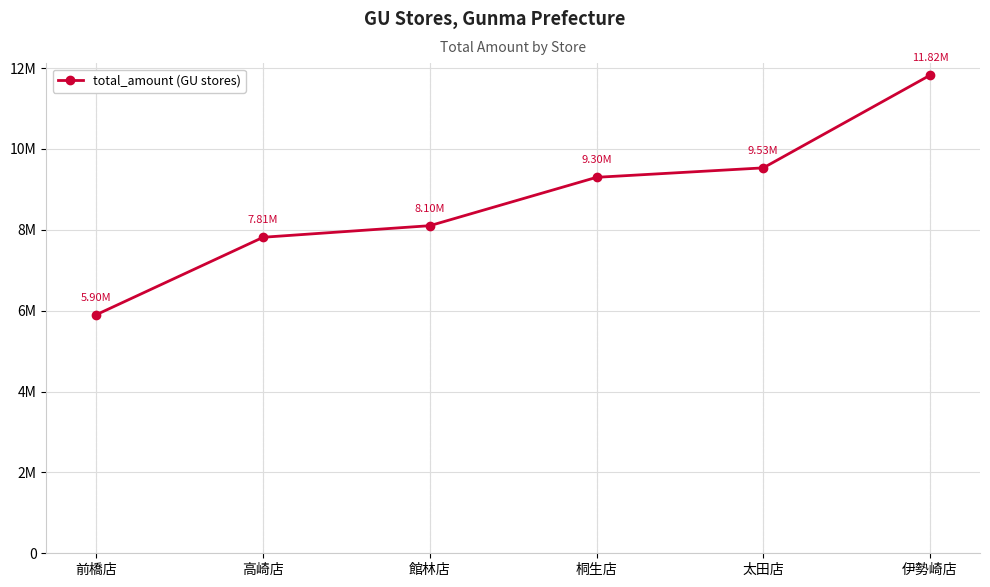

Reading left to right, transcribe all the data shown in this chart.

前橋店=5901819	高崎店=7814971	館林店=8101347	桐生店=9297444	太田店=9530984	伊勢崎店=11821224